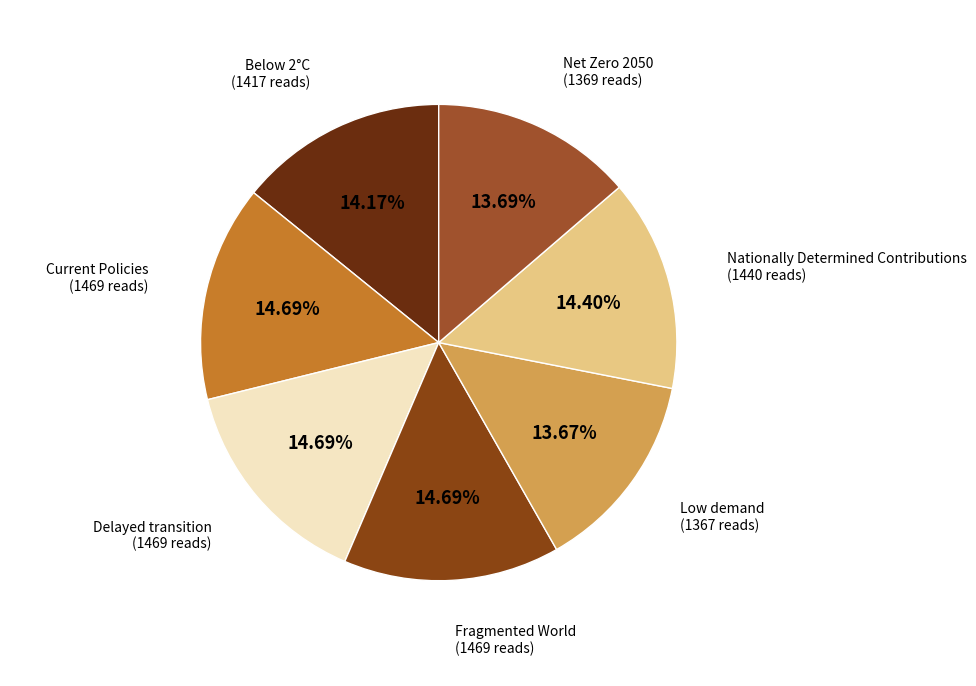

Is there any slice that represents more than half of the pie?

No